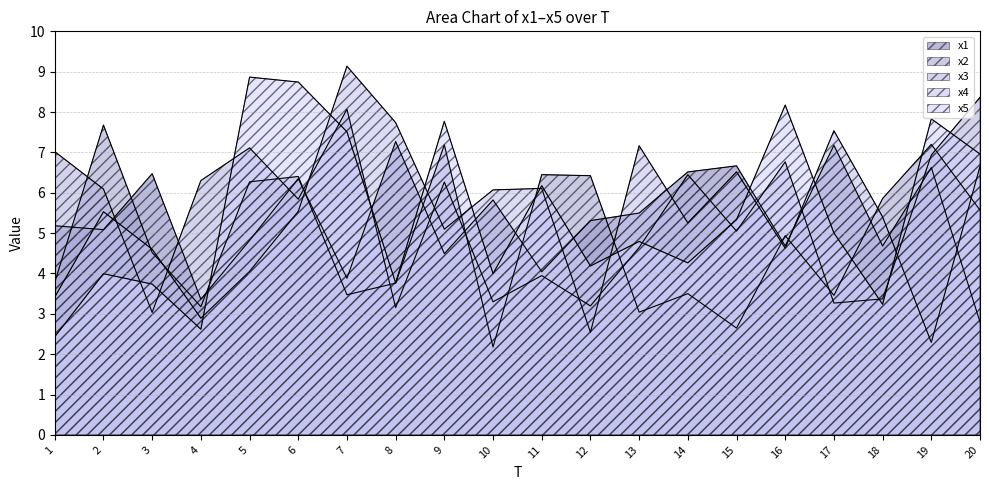

What is the value of the x5 point at the 1st from the left?

2.4